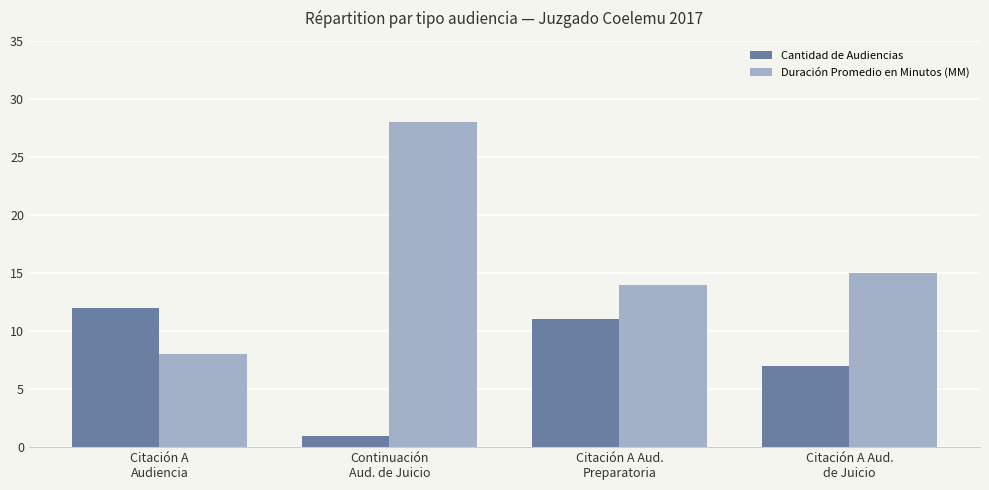

Count the number of data series in this chart.

2